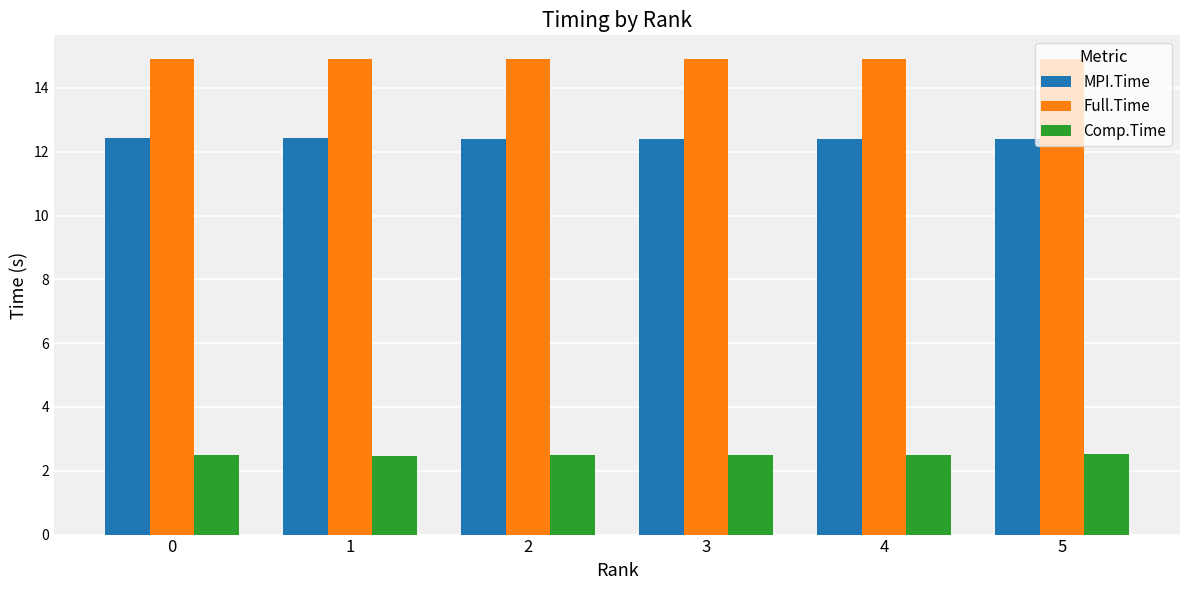

What is the difference between the highest and lowest values at 2?

12.4